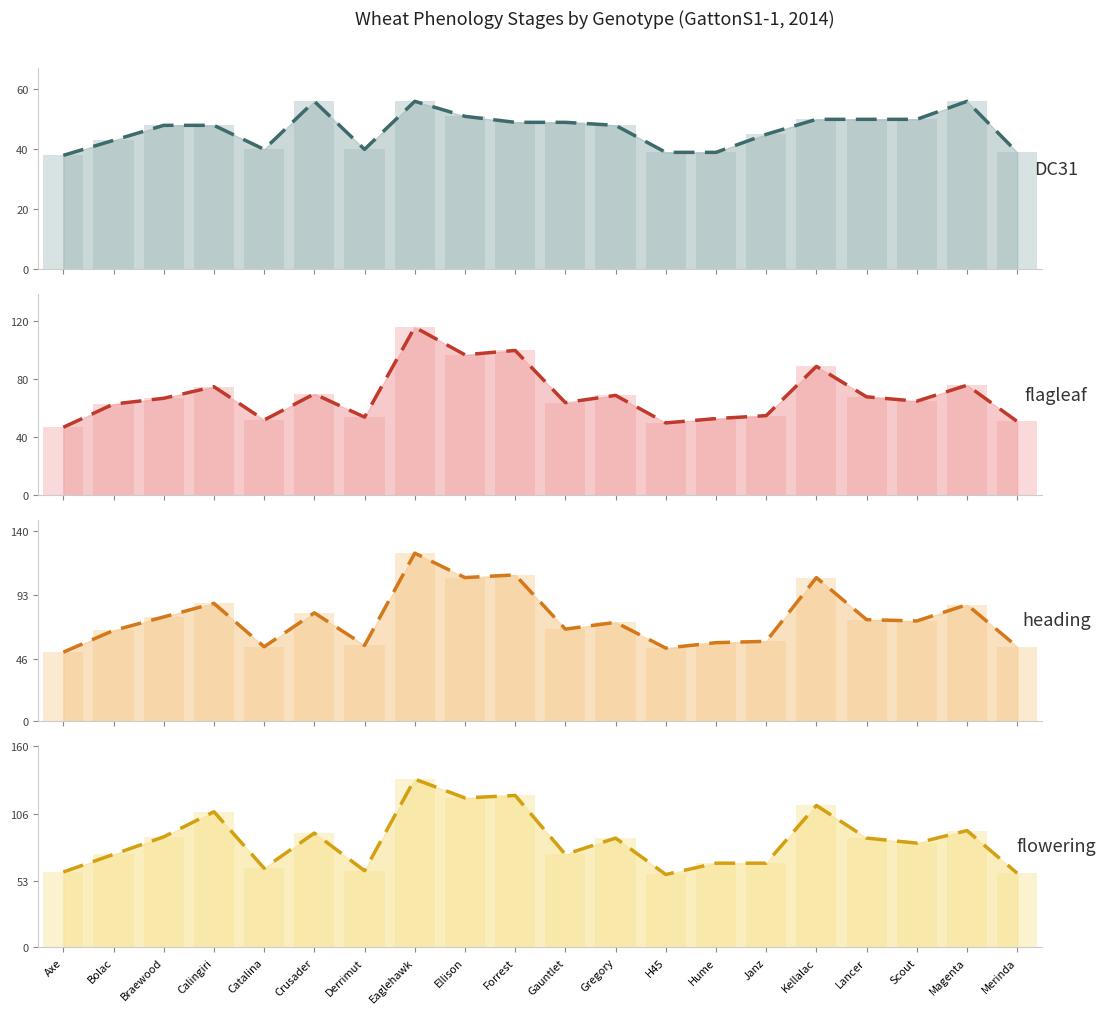

What is the difference between the maximum and second lowest values in the flowering trend series?

75